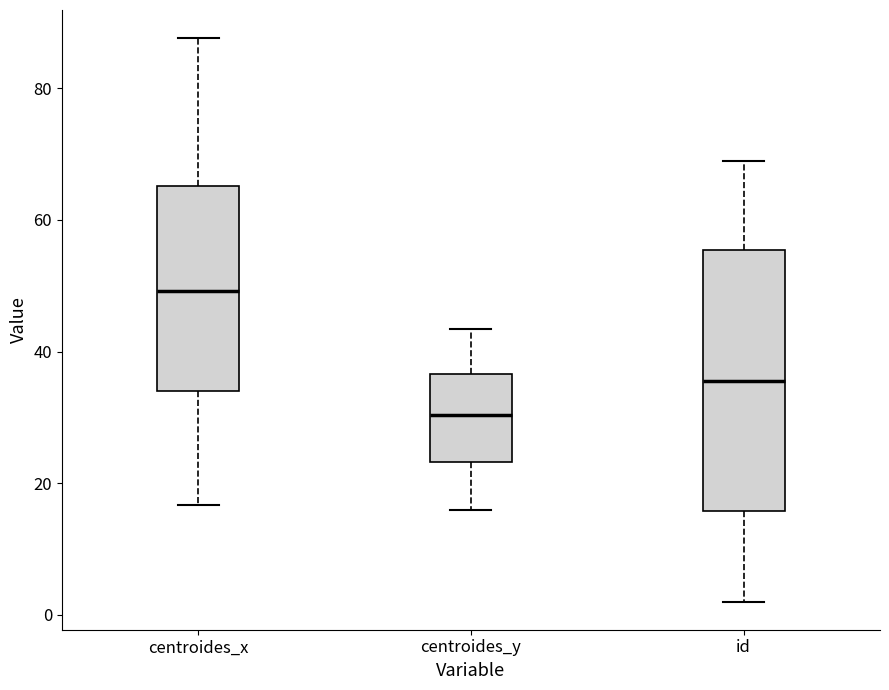

Where does the upper whisker of the box for centroides_x end on the y-axis? The values are not printed on the chart, so give them approximately, as read against the axis.

88